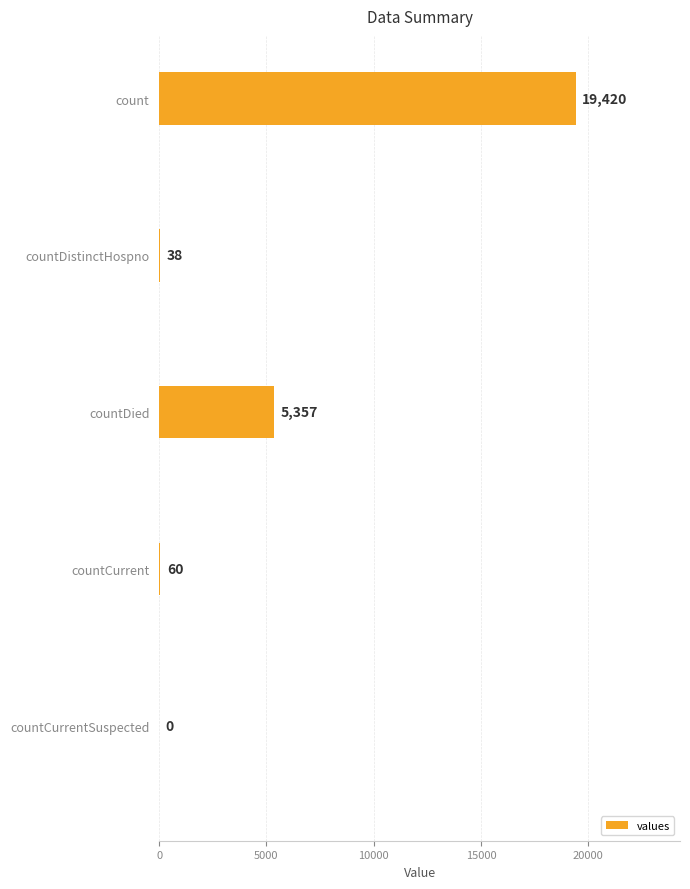

The chart shows a value of 2565 at countDied. True or false?

False